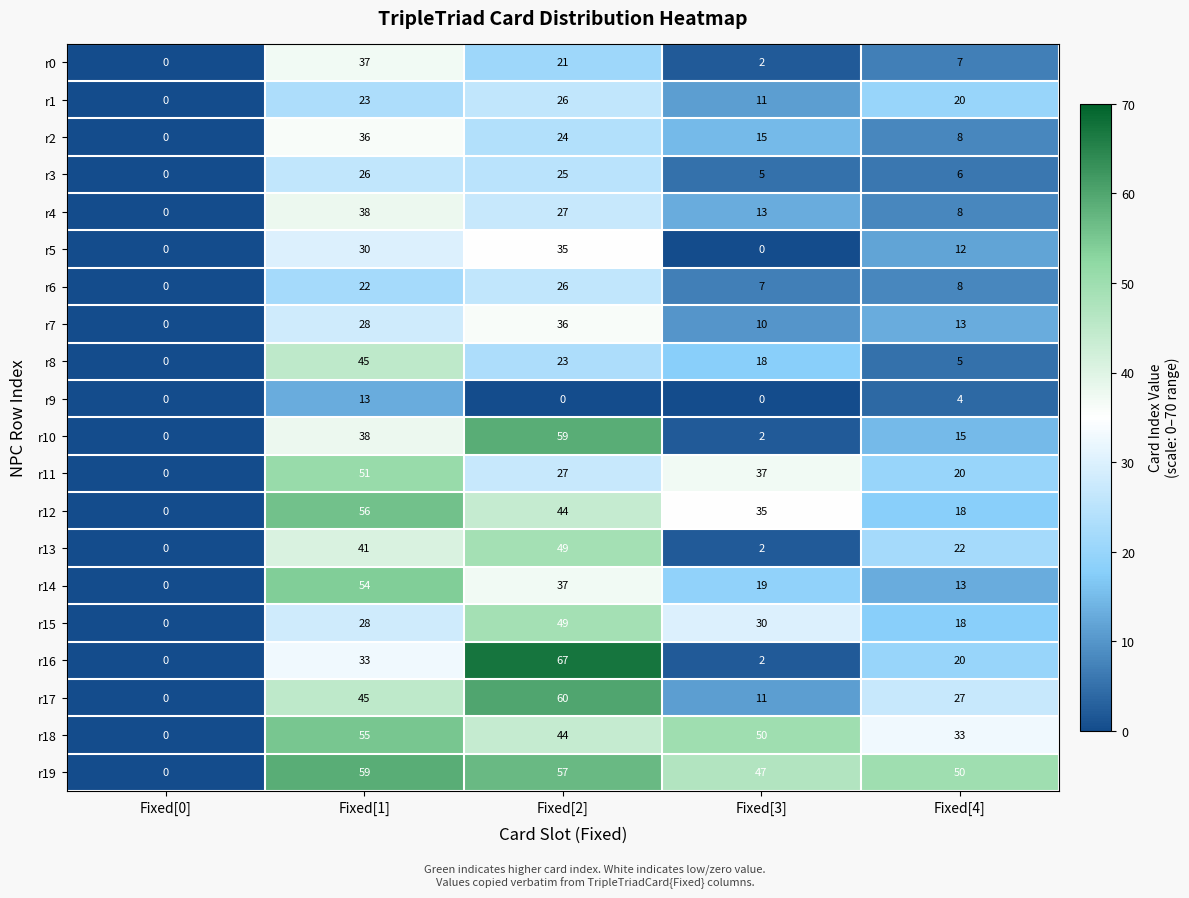

Rank the categories by r6 value from lowest to highest.

Fixed[0], Fixed[3], Fixed[4], Fixed[1], Fixed[2]